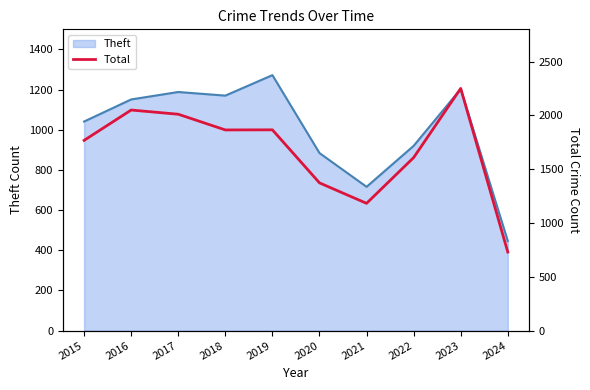

Does the chart display data point markers on the line(s)?

No